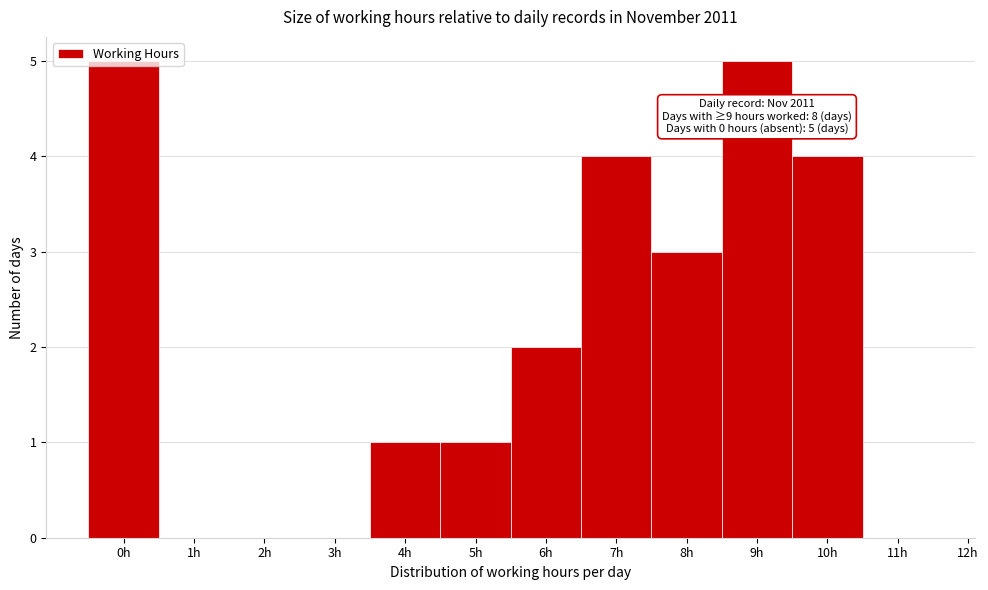

Approximately how many times larger is the value at 6h compared to 4h?

2.0